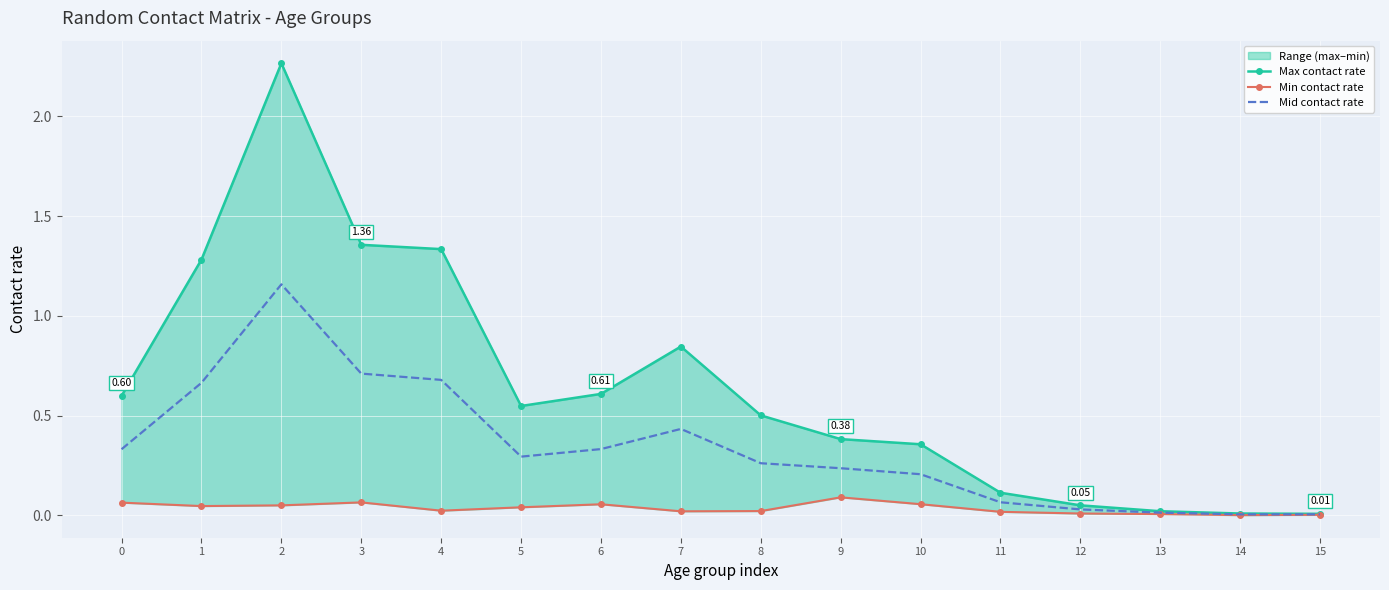

What is the total value across all series at 8?

0.8